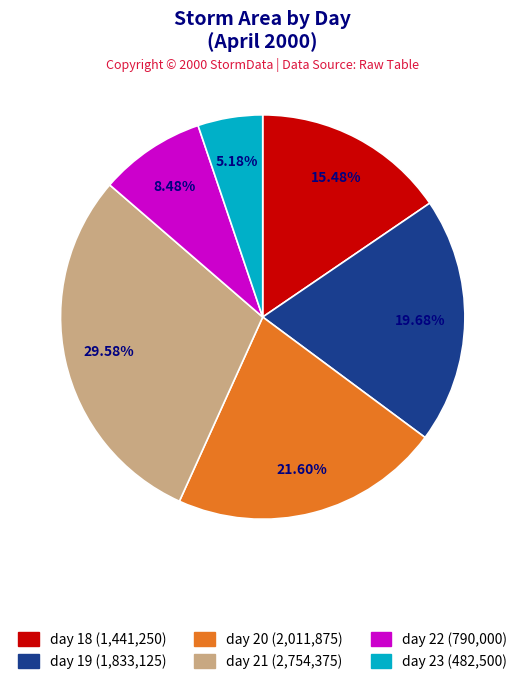

True or false: day 23 accounts for 5% of the total.

True